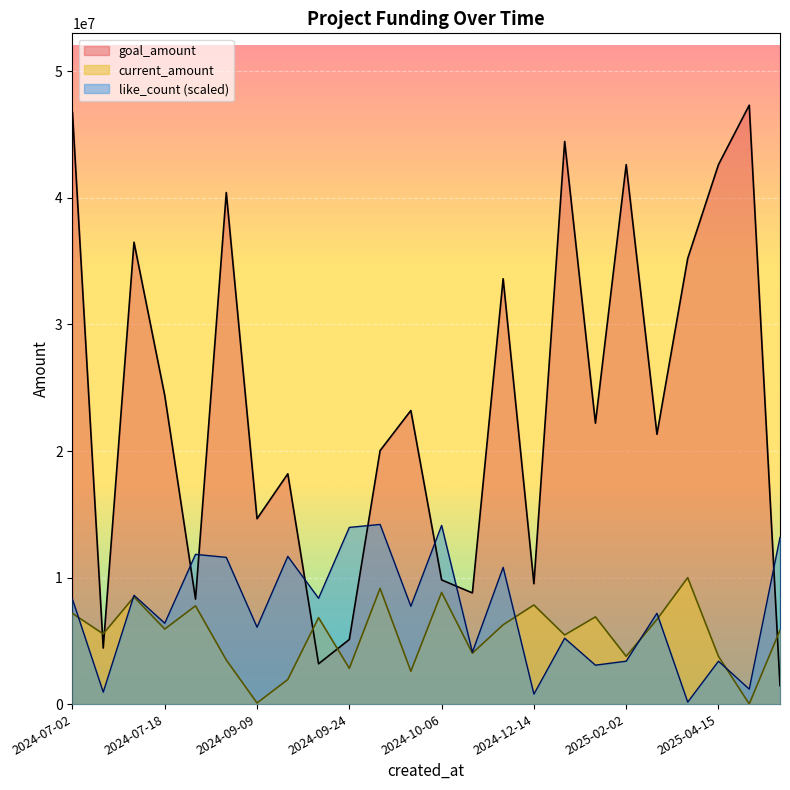

Which series changed the most between 2025-06-01 and 2025-04-18?

goal_amount